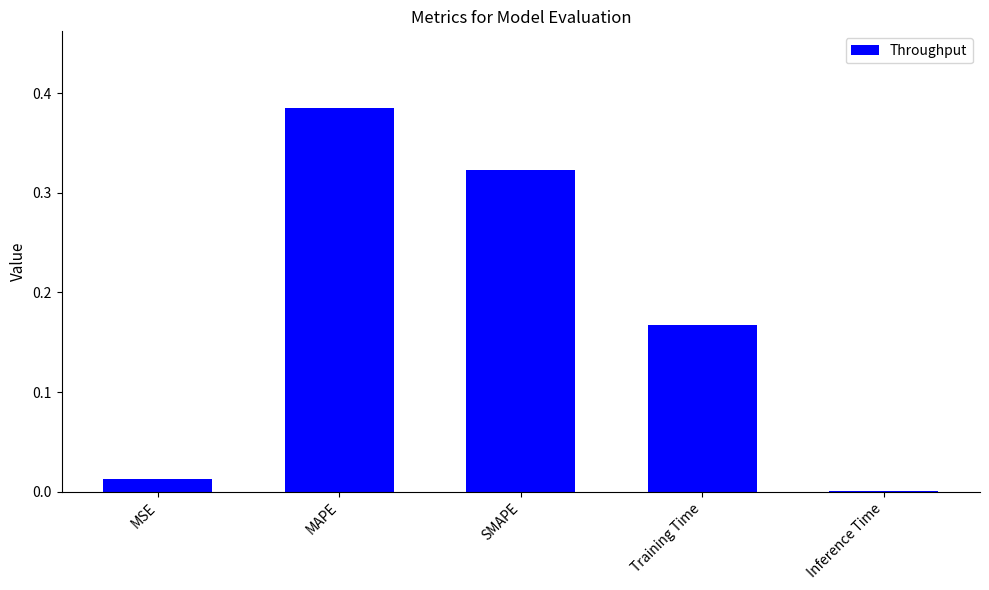

True or false: the data shows 0.0 at MSE.

True